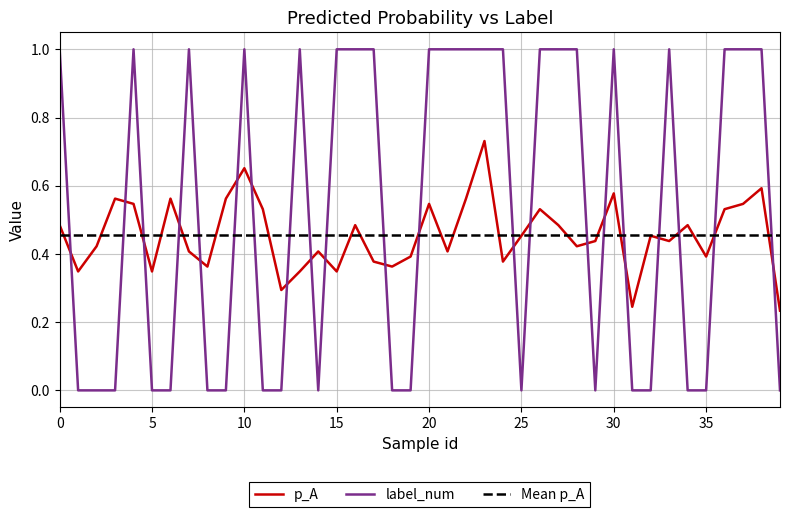

At which category does label_num reach its first local valley?

14